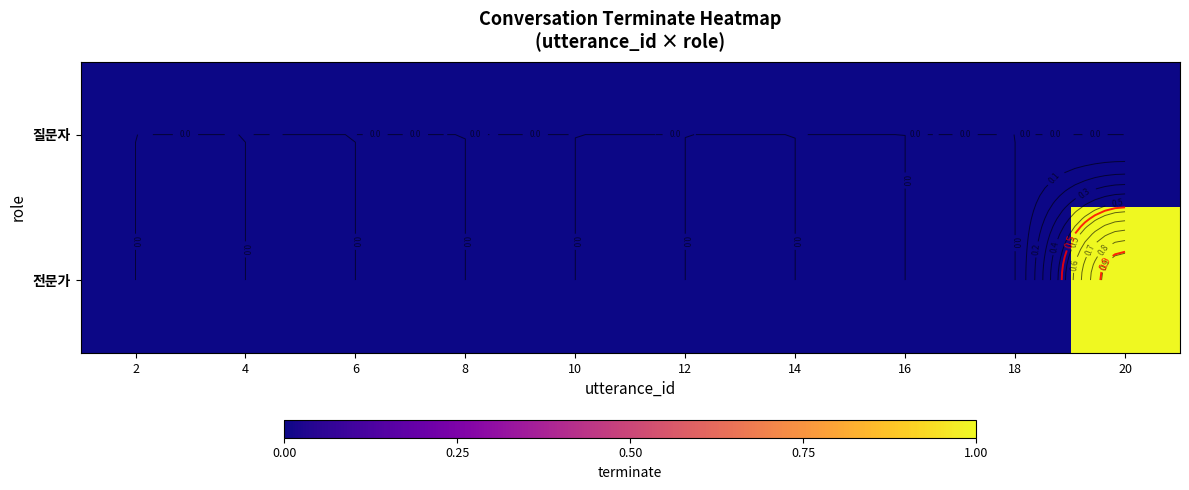

Between 10 and 18, which is larger?

10